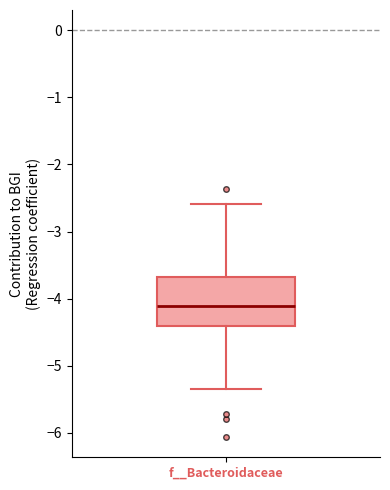

Read this box plot against the y-axis: the position of the median line, the range covered by the box, and the ends of both whiskers. The values are not printed on the chart, so give them approximately, as read against the axis.

median -4.1, box -4.4 to -3.7, whiskers -5.4 to -2.6